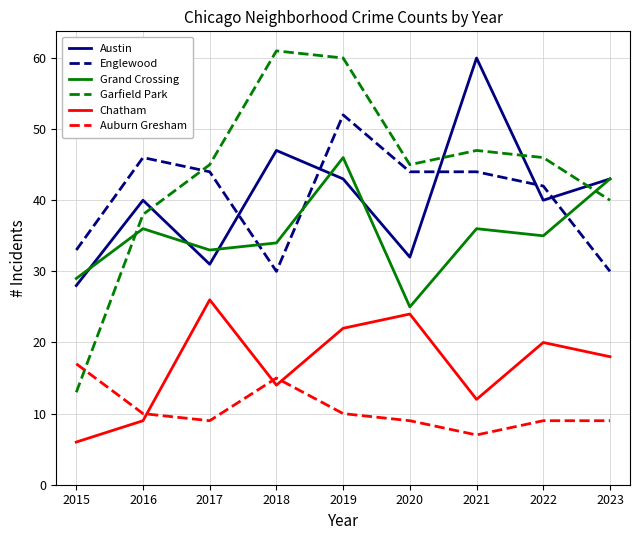

Reading left to right, extract all data points from this chart.

Austin: 28	40	31	47	43	32	60	40	43
Englewood: 33	46	44	30	52	44	44	42	30
Grand Crossing: 29	36	33	34	46	25	36	35	43
Garfield Park: 13	38	45	61	60	45	47	46	40
Chatham: 6	9	26	14	22	24	12	20	18
Auburn Gresham: 17	10	9	15	10	9	7	9	9